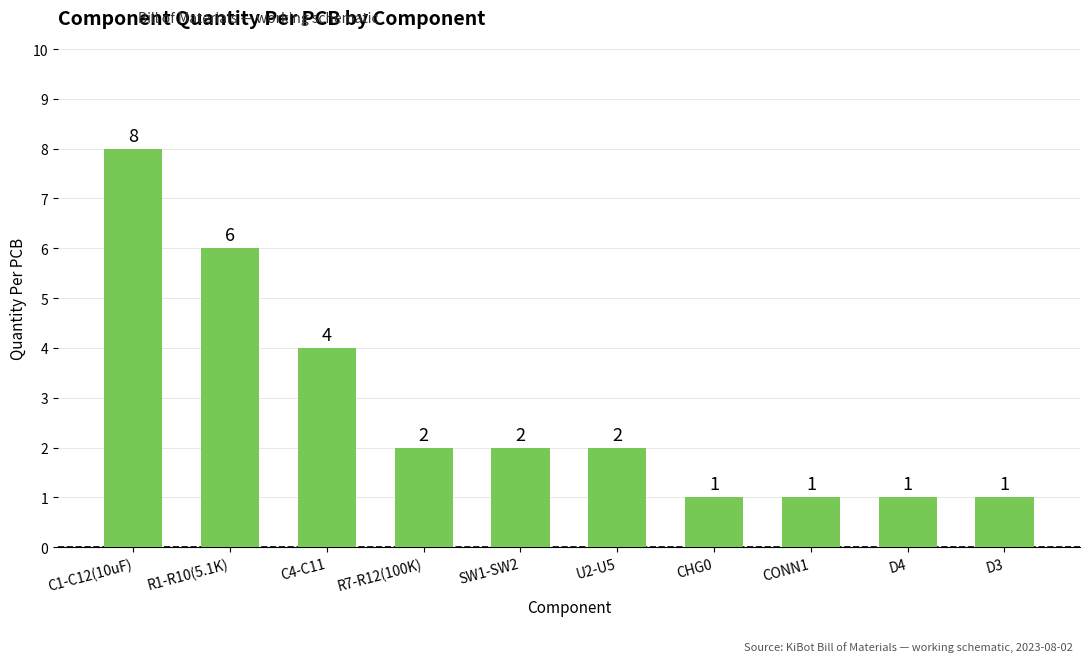

What is the smallest value displayed?

1